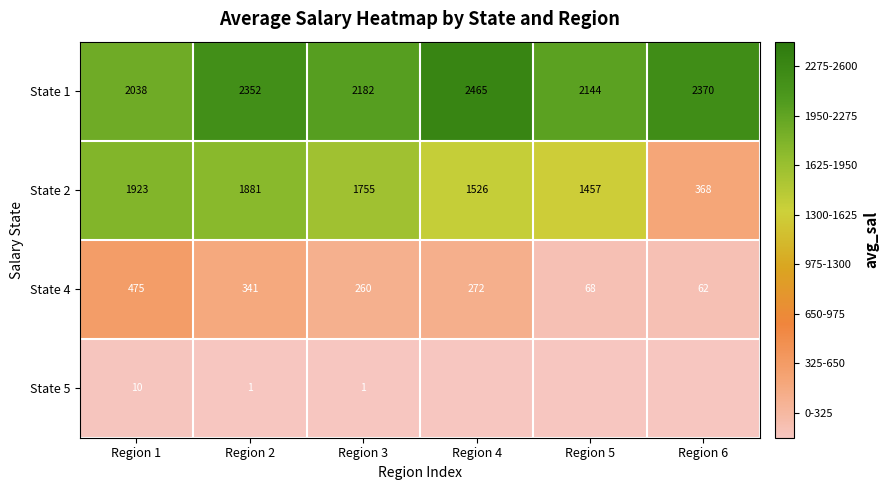

At Region 1, list the series in order from largest to smallest.

State 1, State 2, State 4, State 5